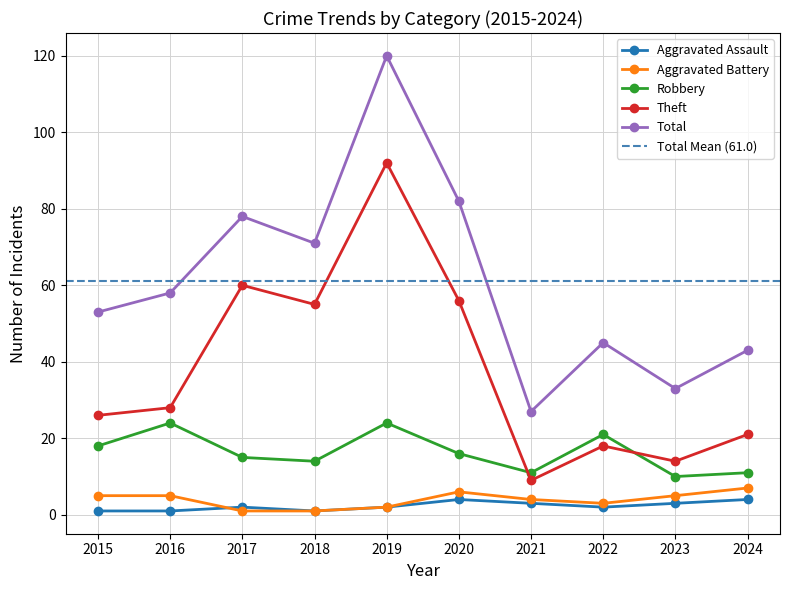

Where is the first local minimum for Robbery?

2018